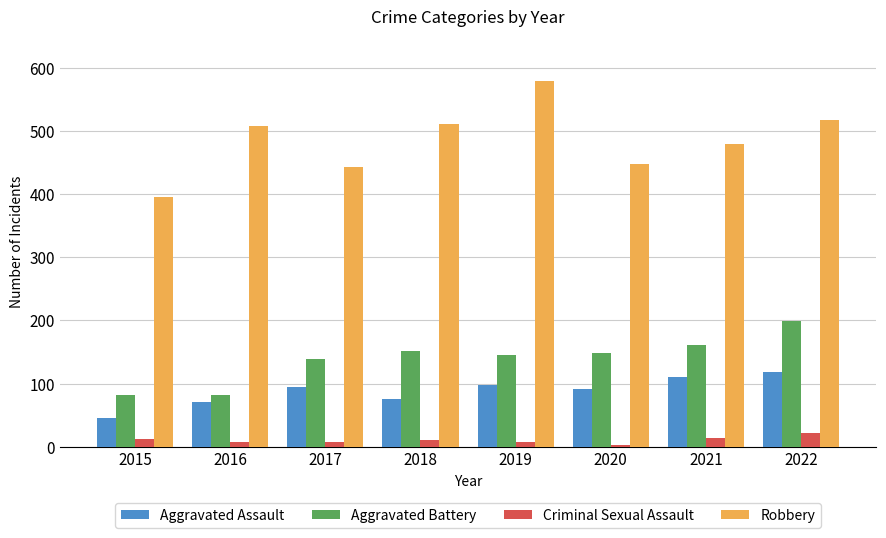

What is the difference between the maximum and minimum values in the Aggravated Battery series?

117